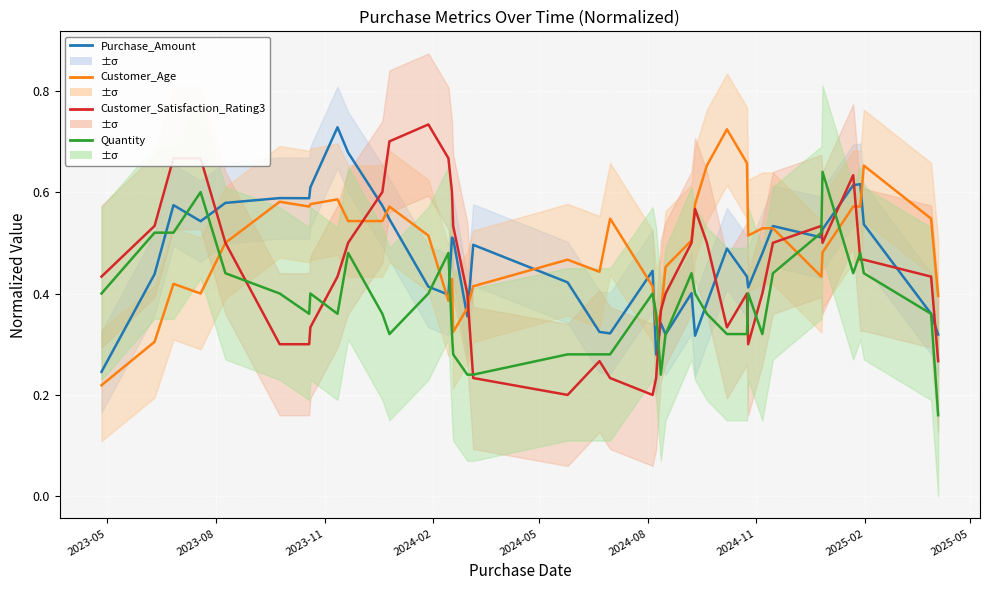

Rank the series by their maximum value, from lowest to highest.

Quantity, Customer_Age, Purchase_Amount, Customer_Satisfaction_Rating3